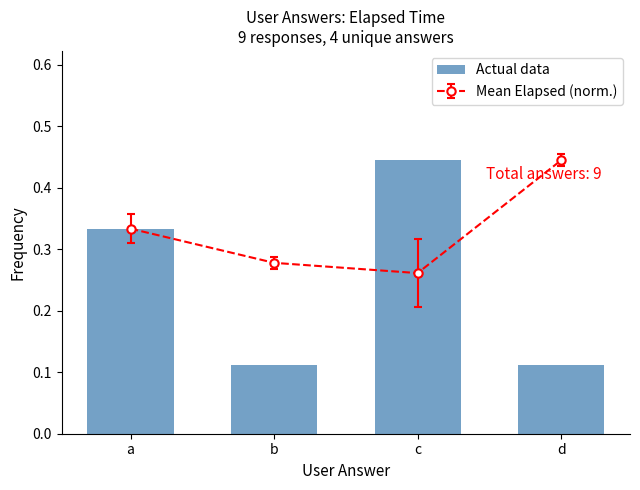

What is the difference between the second highest and second lowest values?

0.2